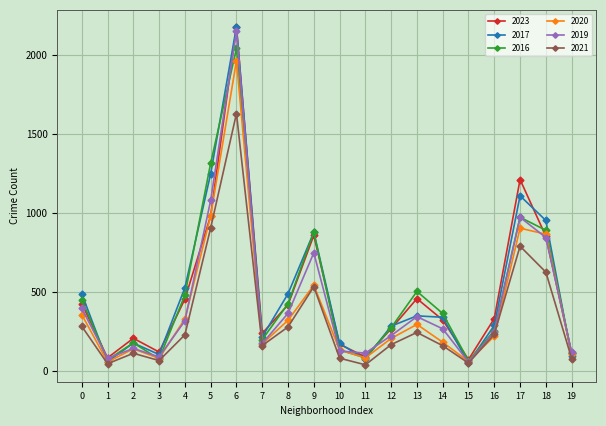

At which category is the sum across all series the highest?

6